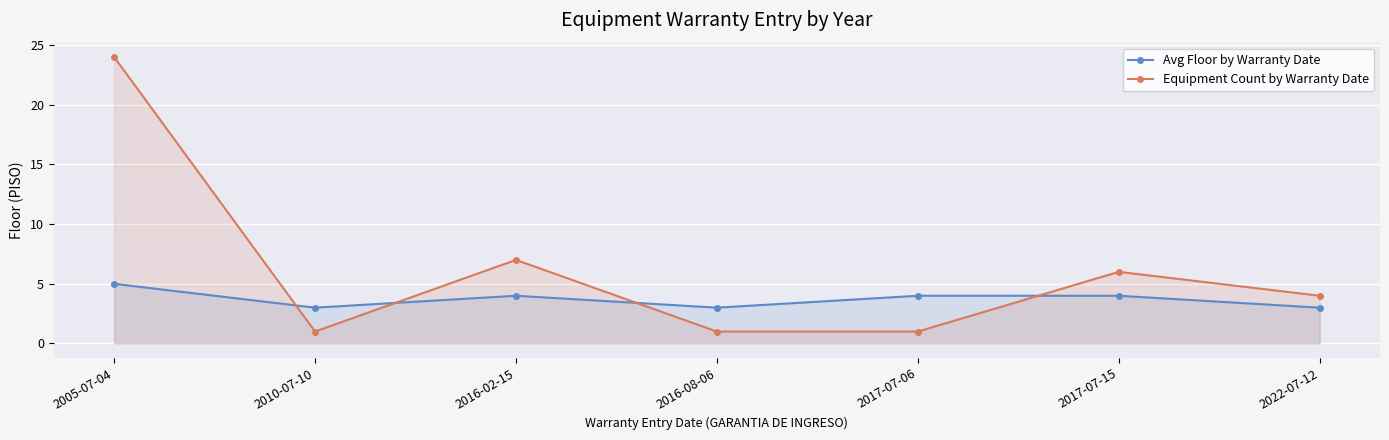

Is the value of Equipment Count by Warranty Date at 2005-07-04 greater than the value of Avg Floor by Warranty Date at 2010-07-10?

Yes